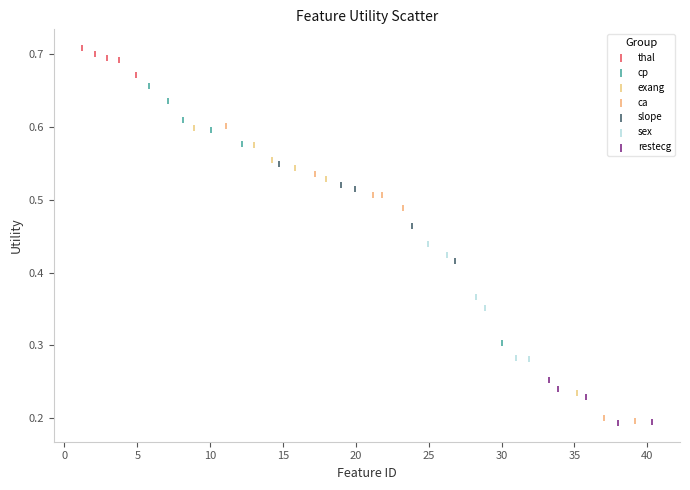

Which series has the largest Y range (max minus min)?

ca